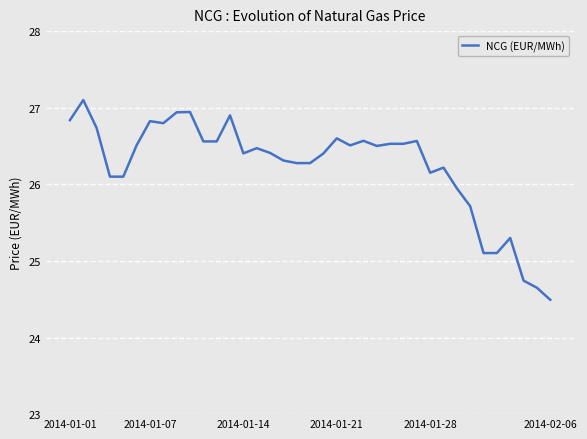

What is the difference between the maximum and minimum values?

2.6